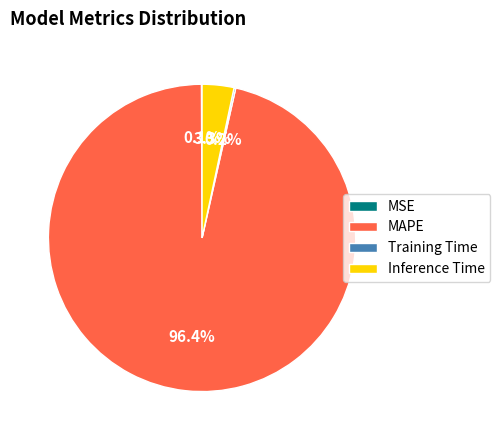

What portion of the pie excludes Inference Time?

96.7%